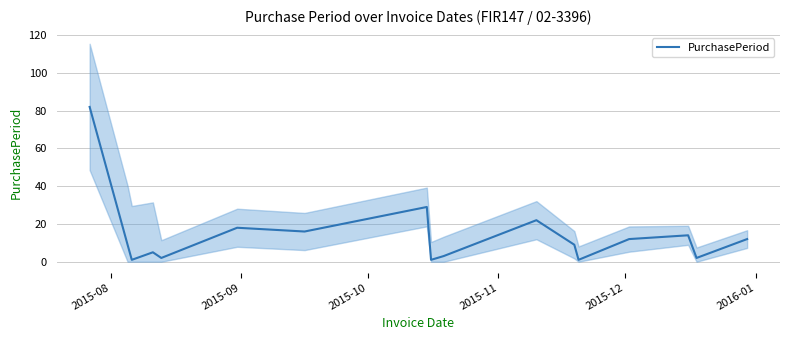

What position from the left is 2015-09?

2